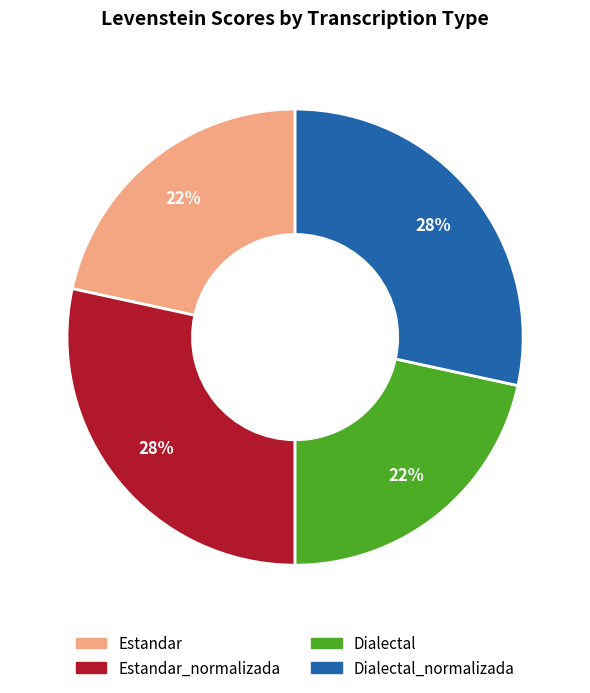

Is there any slice that represents more than half of the pie?

No